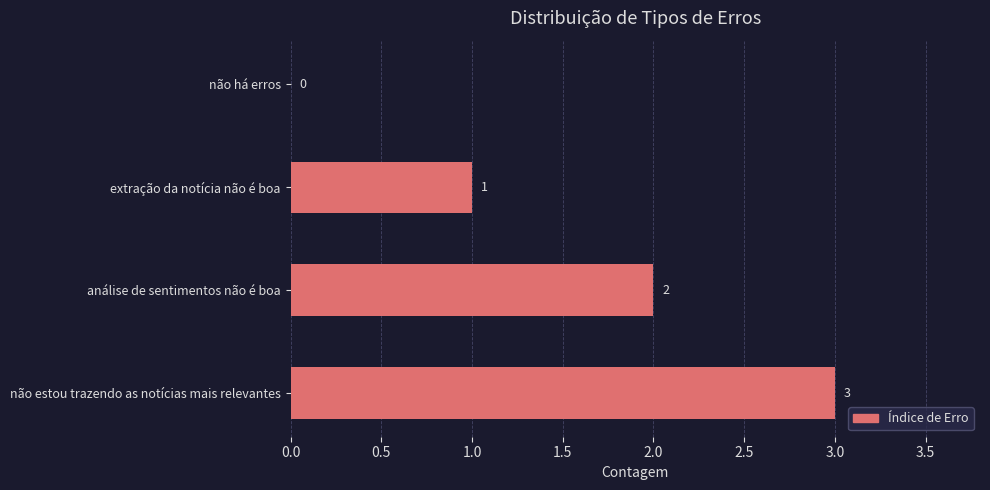

The chart shows a value of 0 at não há erros. True or false?

True